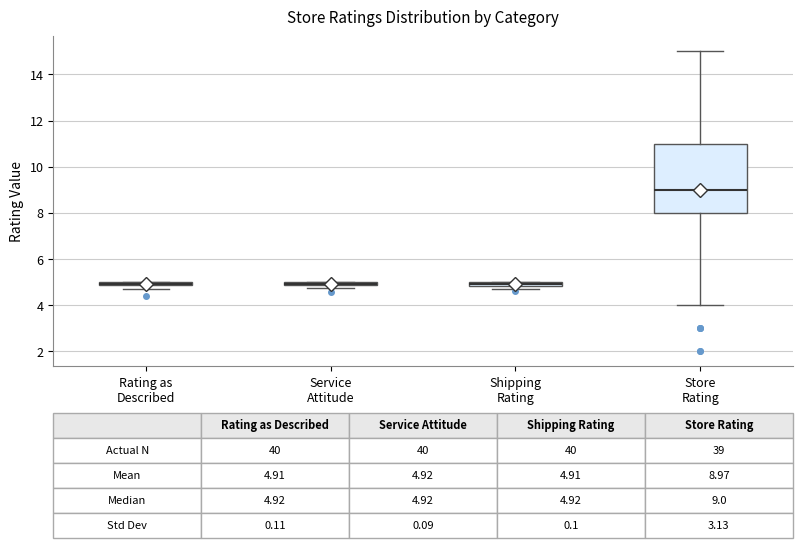

Which box is the tallest, from its lower edge to its upper edge?

Store Rating